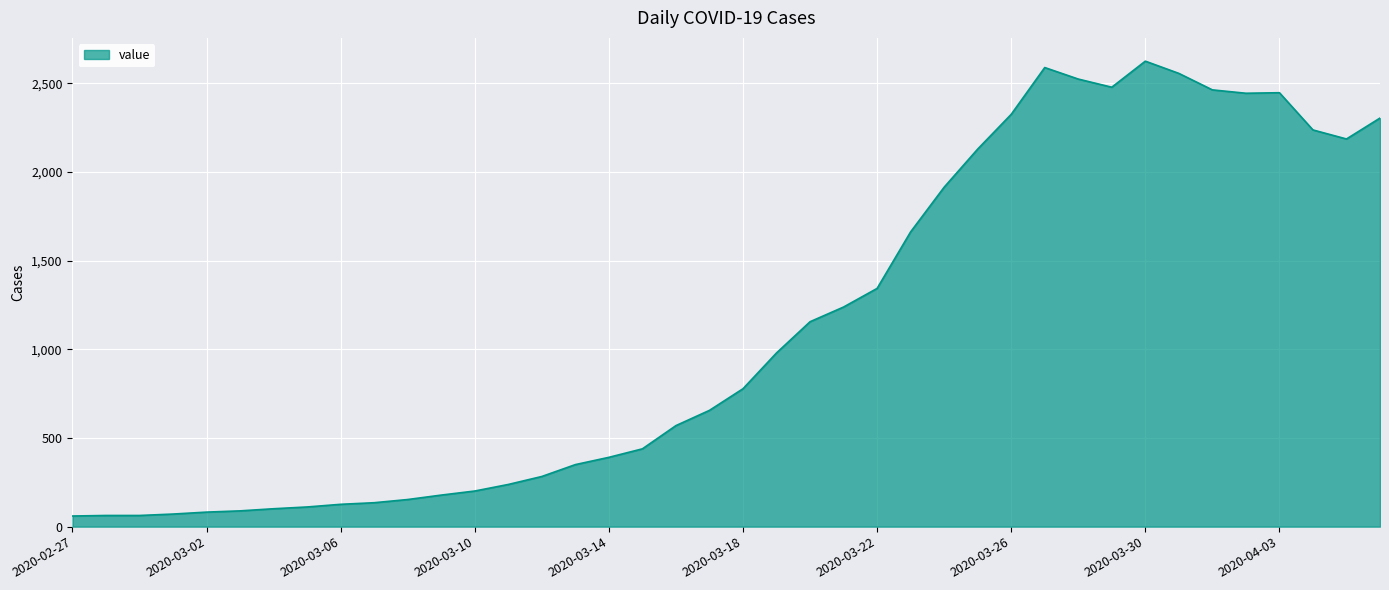

What is the difference between the maximum and minimum values?

2566